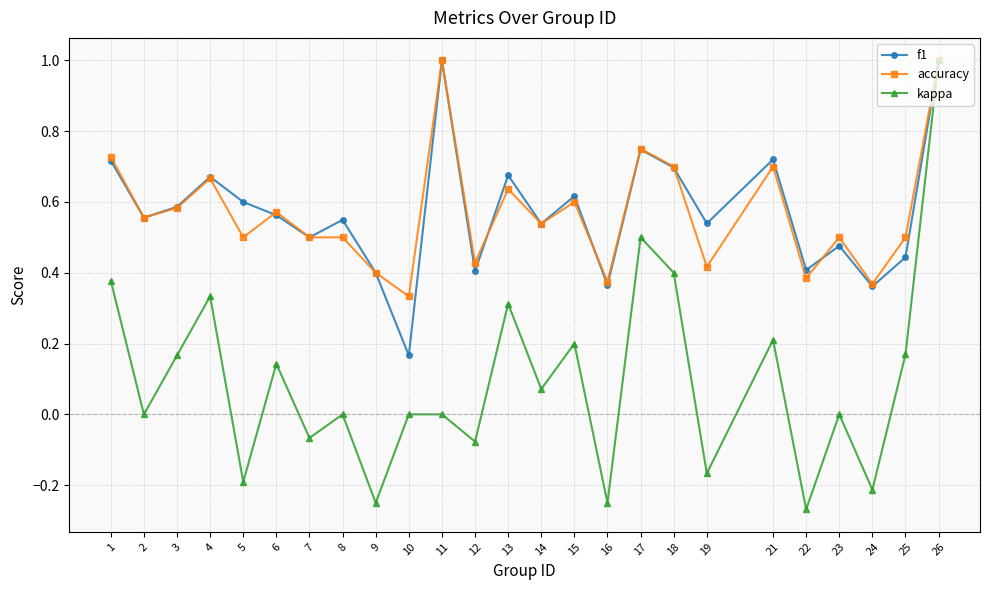

Between 2 and 18, which series saw the biggest shift?

kappa